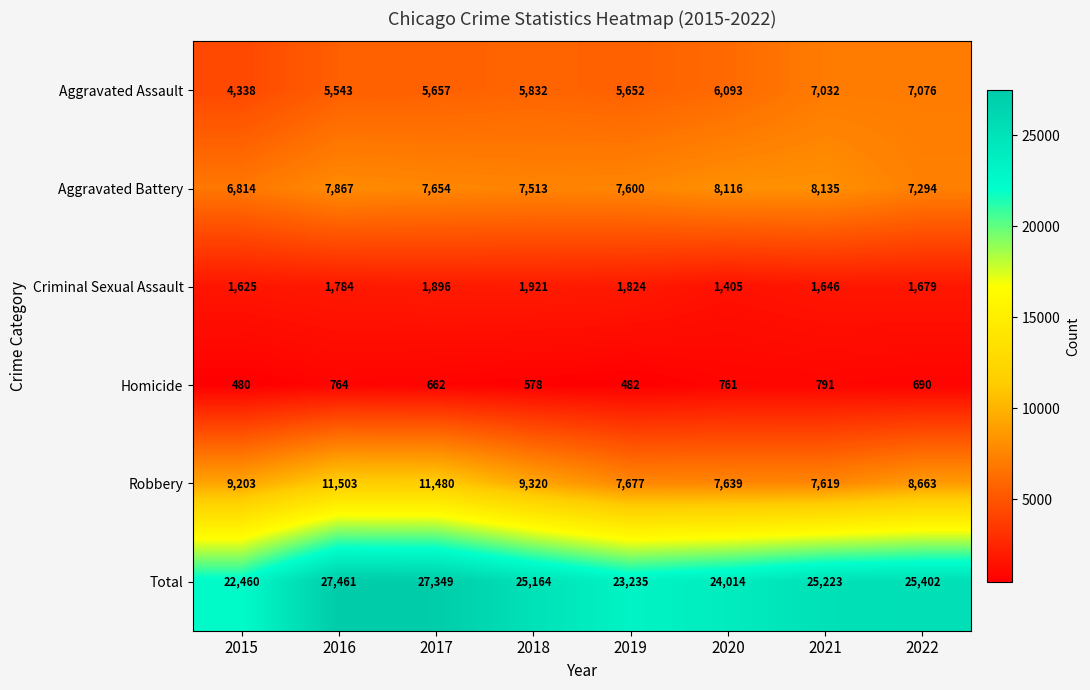

Rank the series by their maximum value, from highest to lowest.

Total, Robbery, Aggravated Battery, Aggravated Assault, Criminal Sexual Assault, Homicide